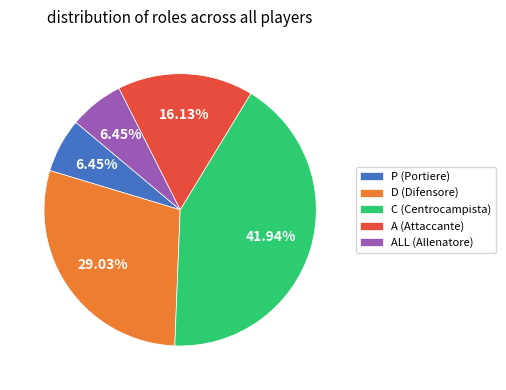

What is the largest slice in the pie chart?

C (Centrocampista)